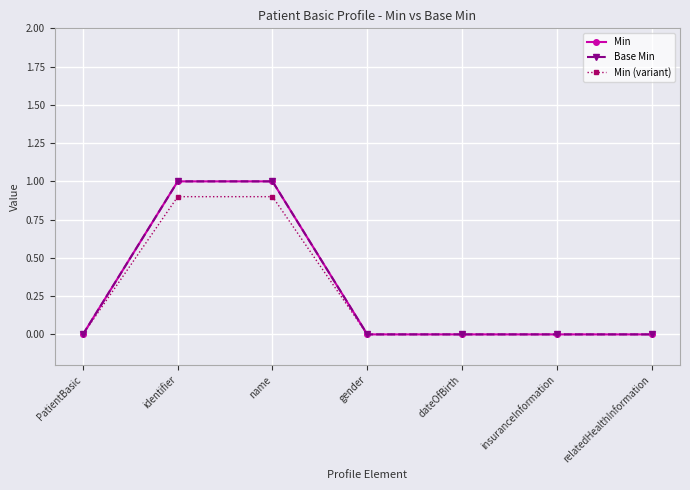

Does the chart have visible grid lines?

Yes